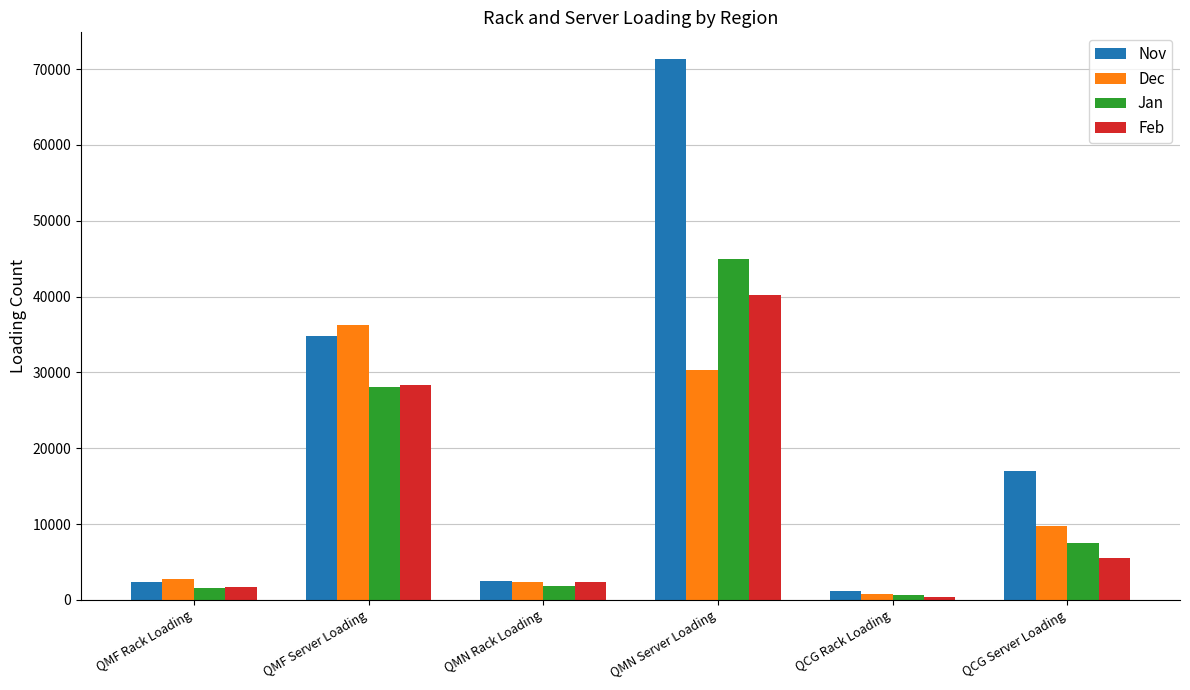

Which series changed the most between QMF Rack Loading and QMF Server Loading?

Dec